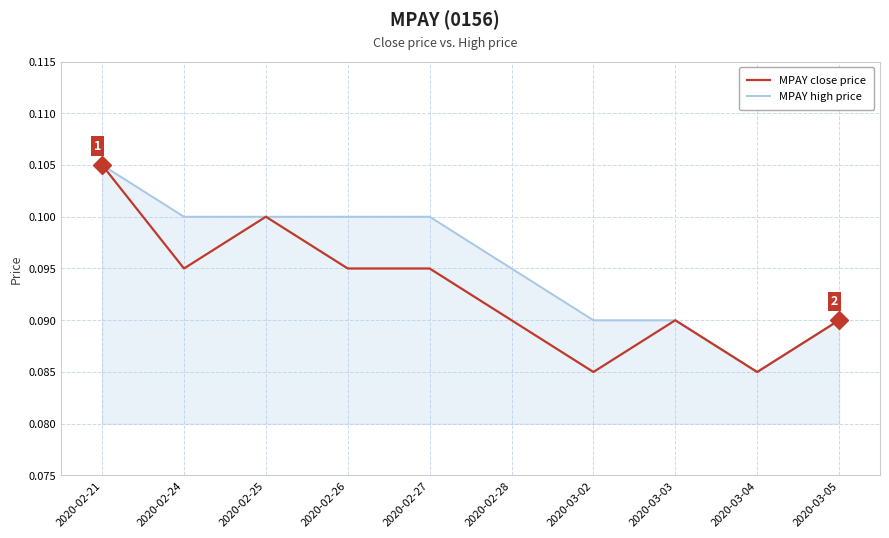

Does the chart display data point markers on the line(s)?

No